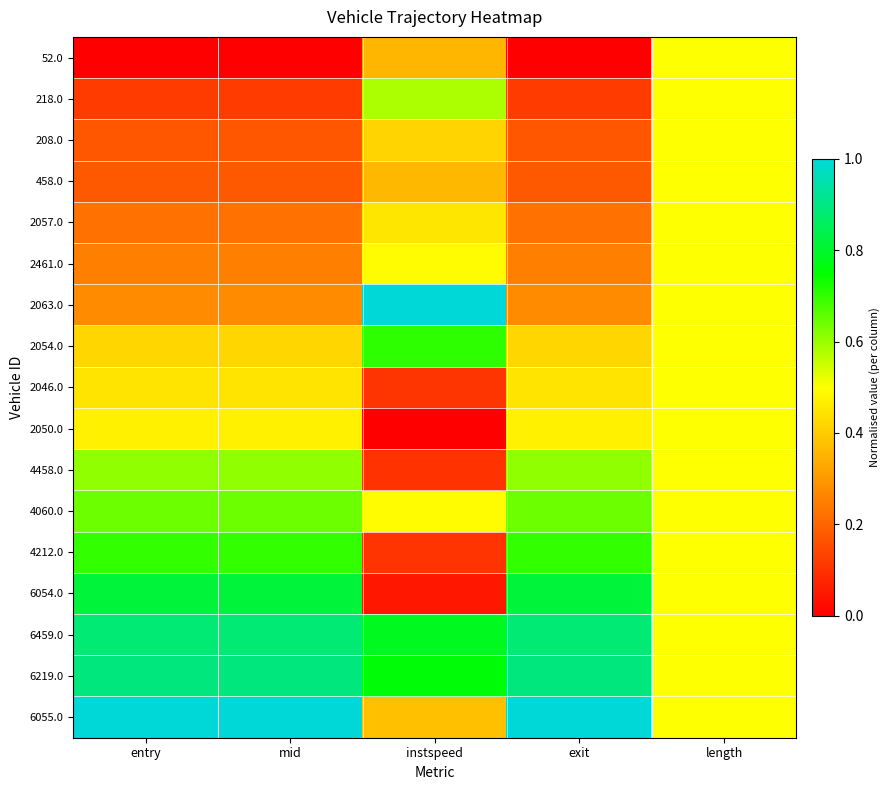

At which category is the sum across all series the highest?

length